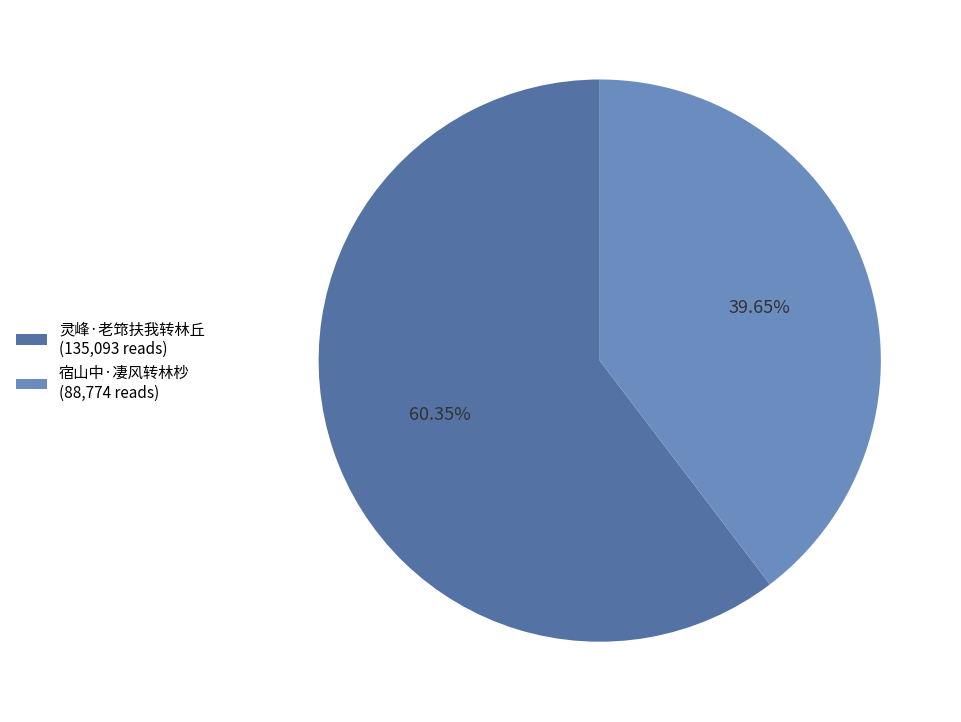

How many segments does this pie chart have?

2